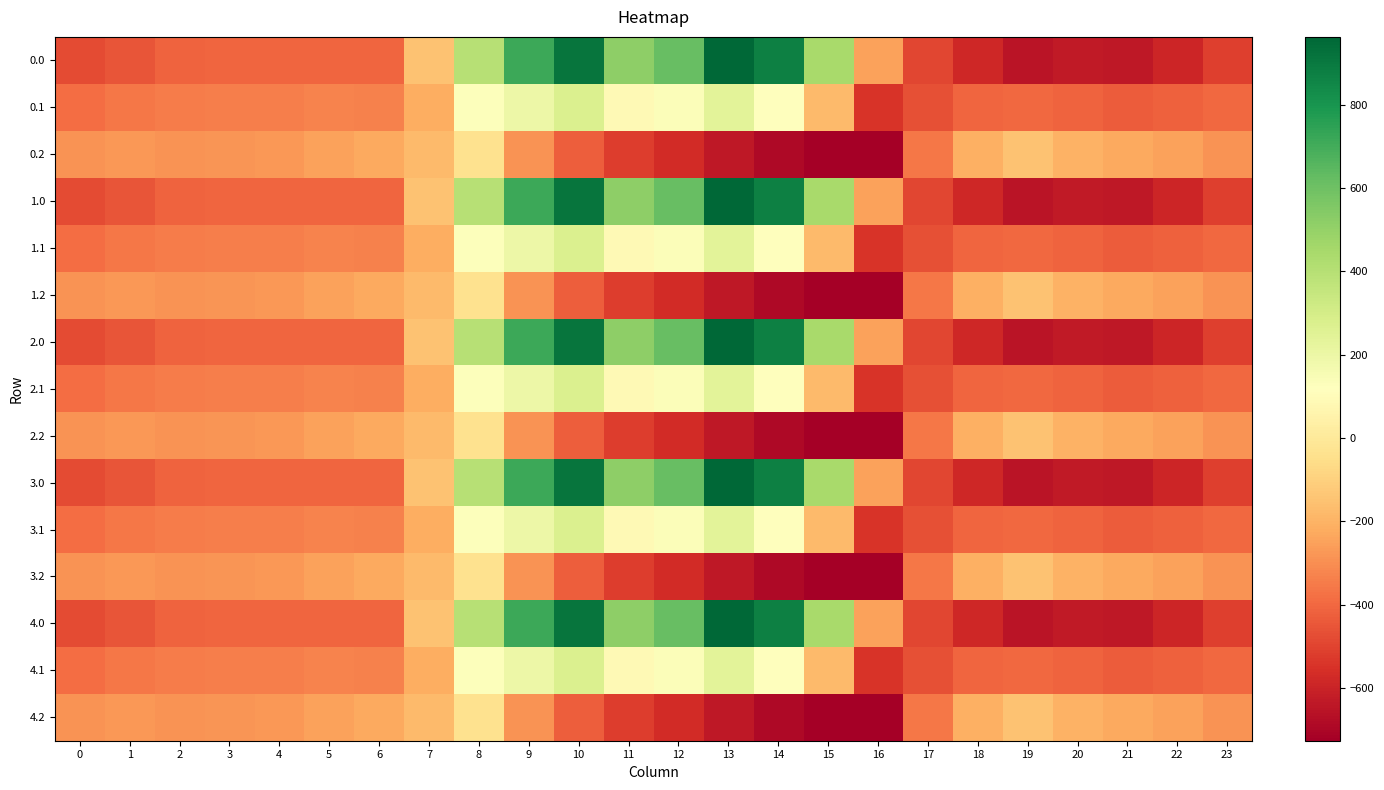

Rank the series by their maximum value, from lowest to highest.

0.2, 1.2, 2.2, 3.2, 4.2, 0.1, 1.1, 2.1, 3.1, 4.1, 0.0, 1.0, 2.0, 3.0, 4.0